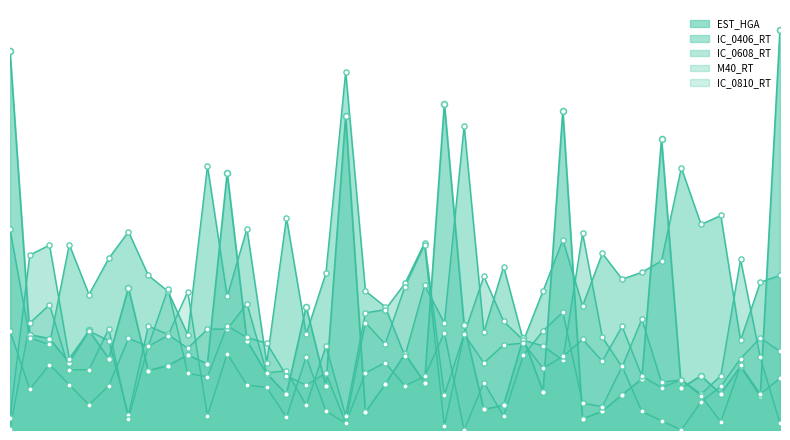

At how many categories does at least one series exceed 2?

40